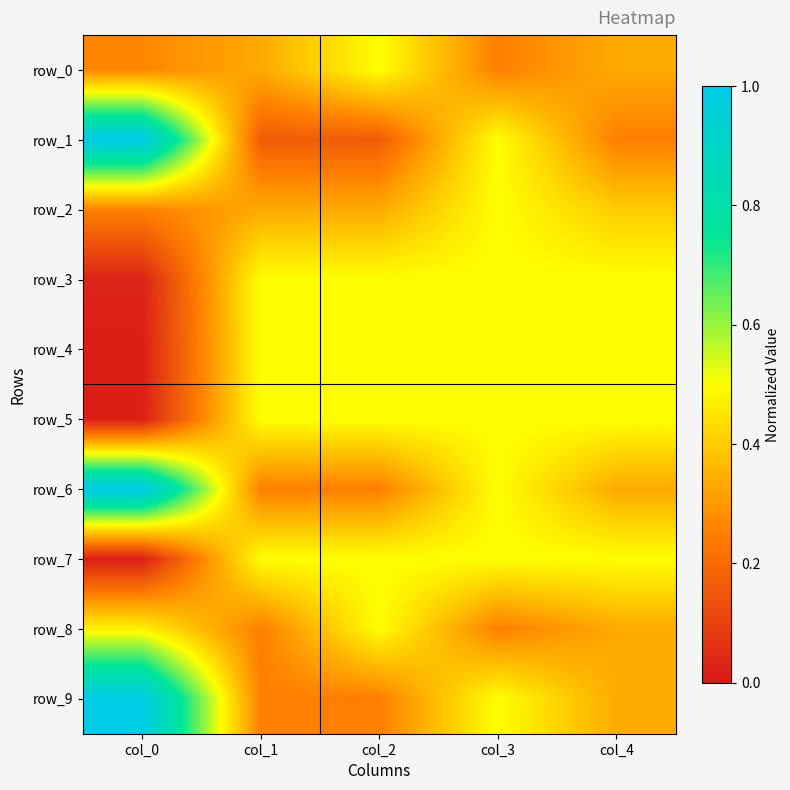

Which has a higher value, col_4 or col_0?

col_4